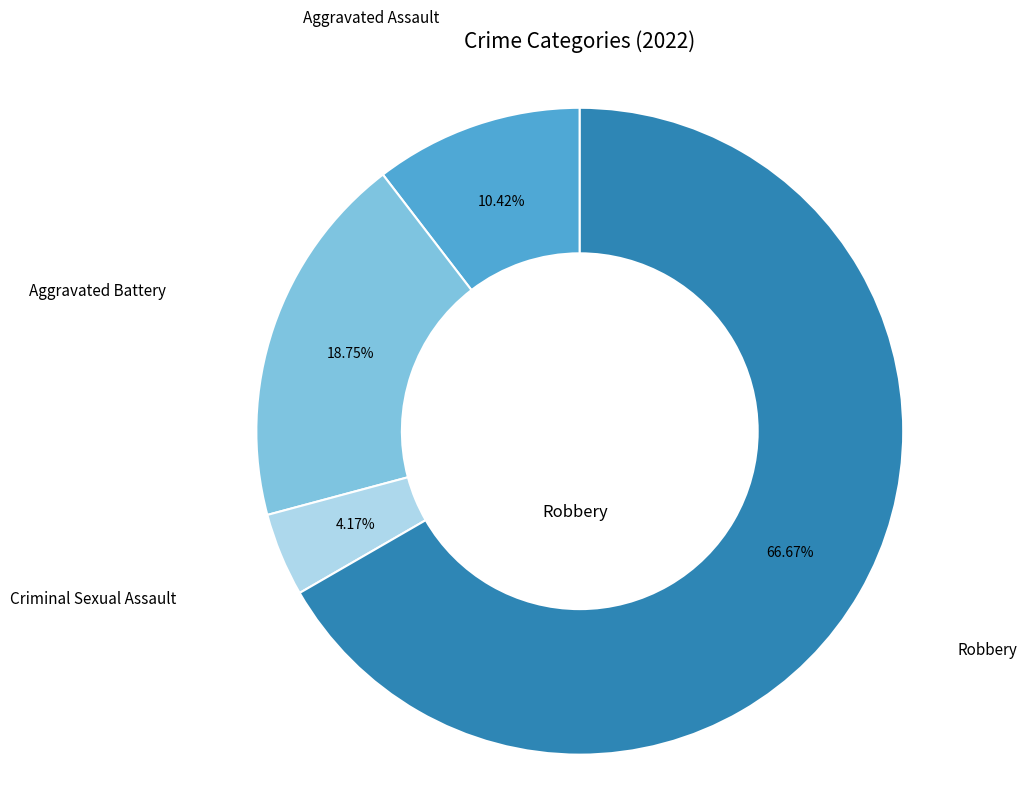

Is there a majority slice in this chart?

Yes